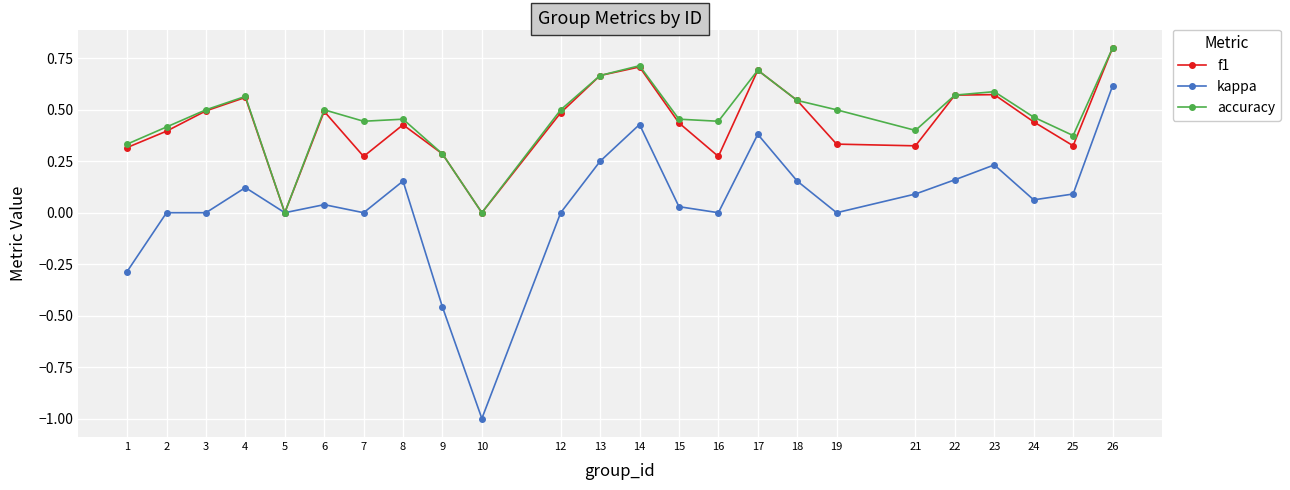

The accuracy series shows 0.7 at 14. True or false?

True